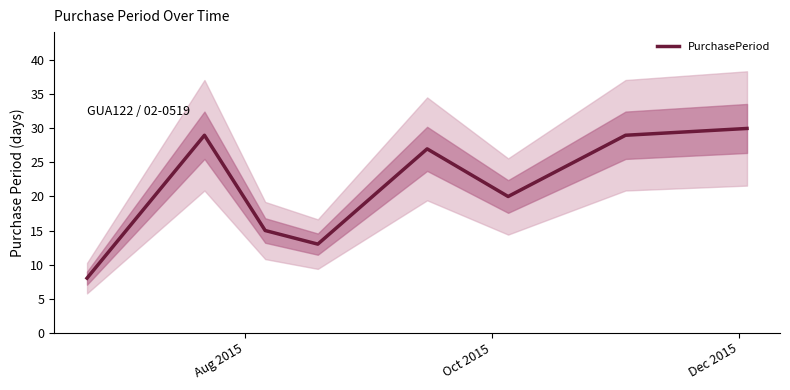

How many data points are above 27?

3